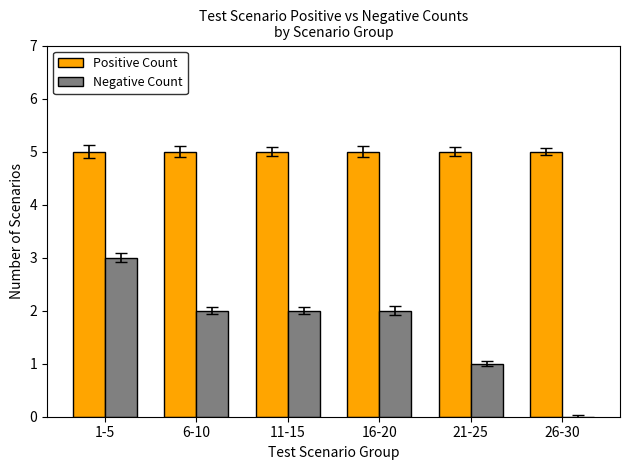

At which category is the sum across all series the highest?

1-5